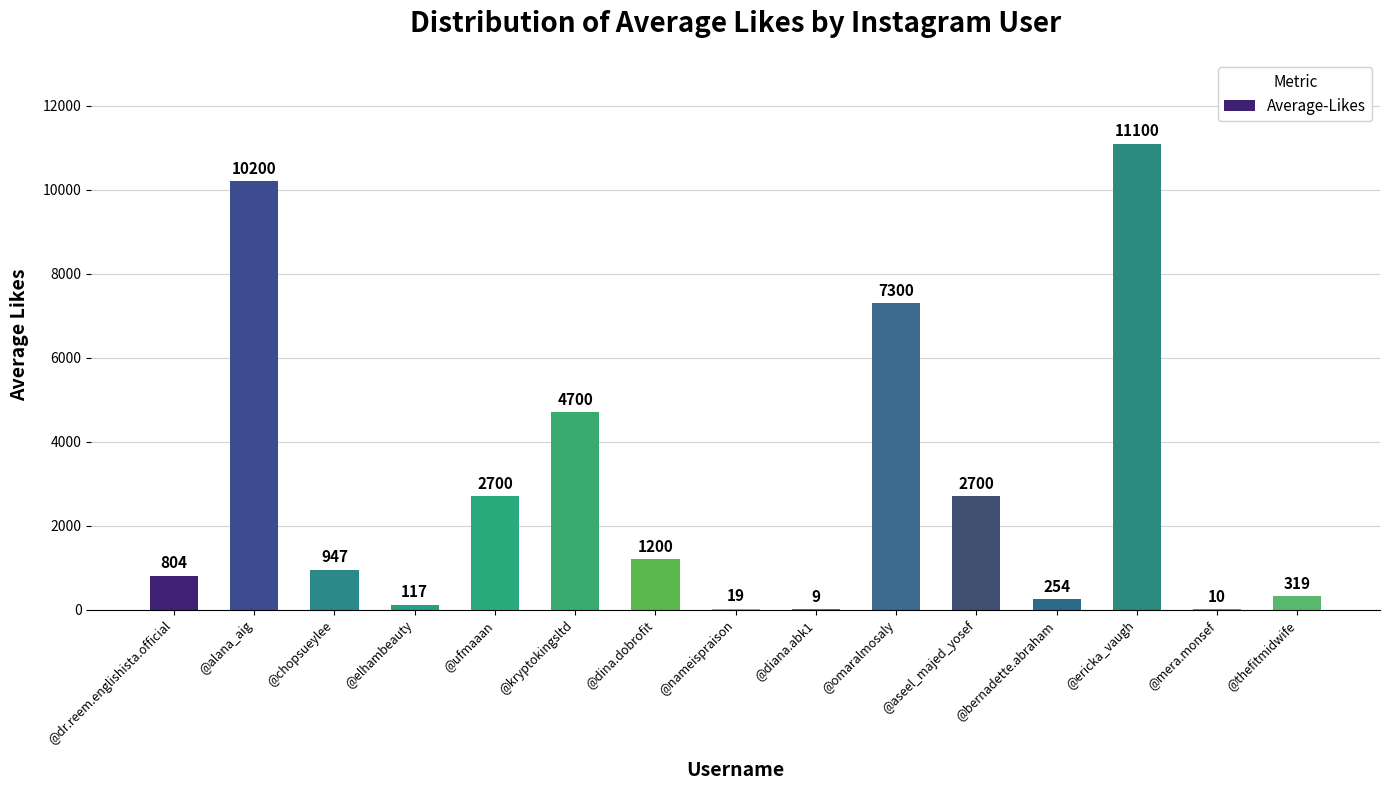

Approximately how many times larger is the value at @dr.reem.englishista.official compared to @alana_aig?

0.1